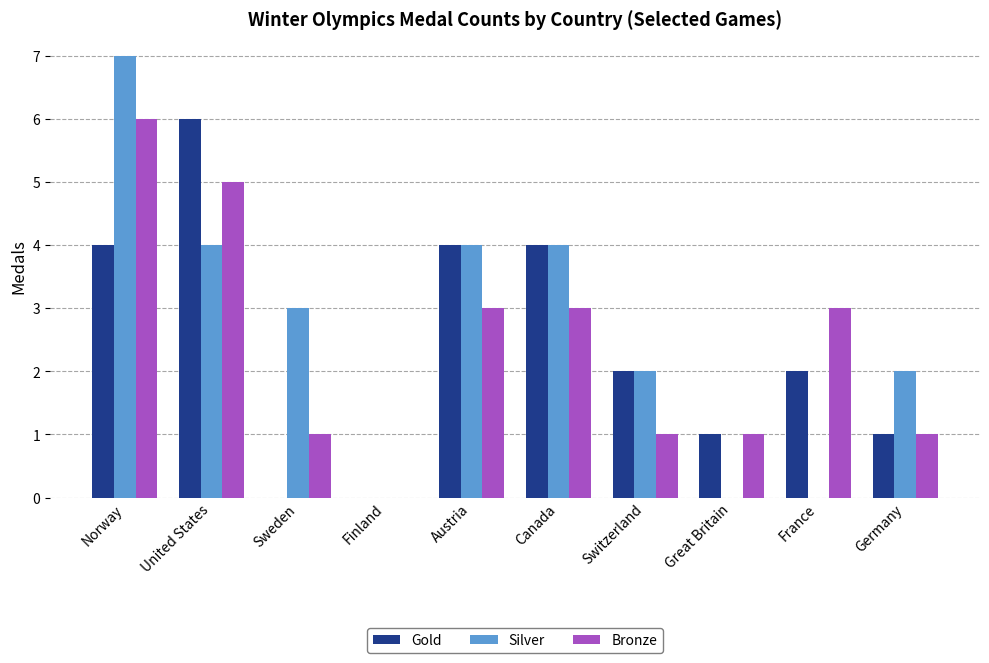

The Silver series shows -4 at Finland. True or false?

False